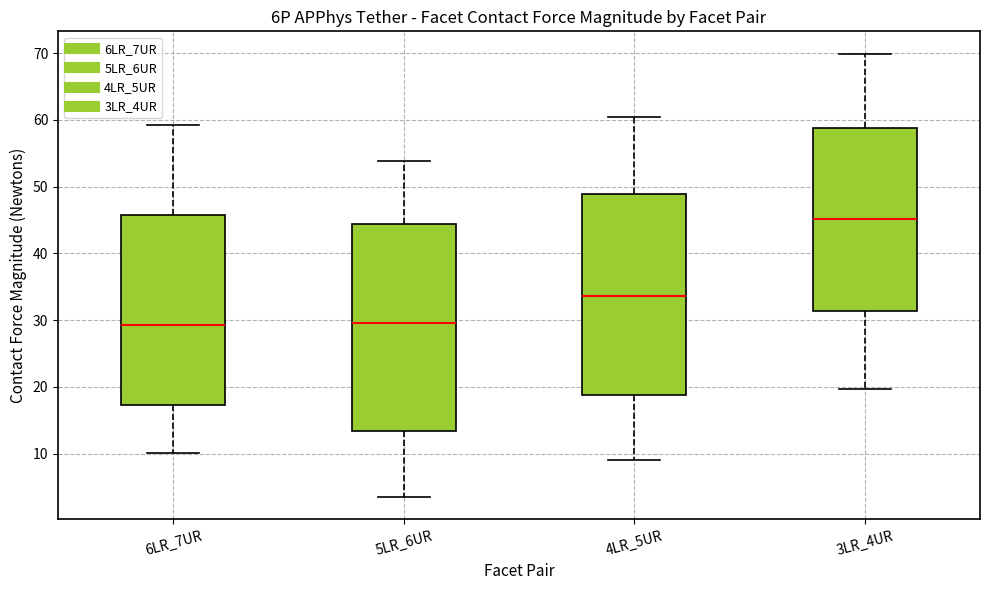

Where does the median line of the box for 6LR_7UR sit on the y-axis? The values are not printed on the chart, so give them approximately, as read against the axis.

29